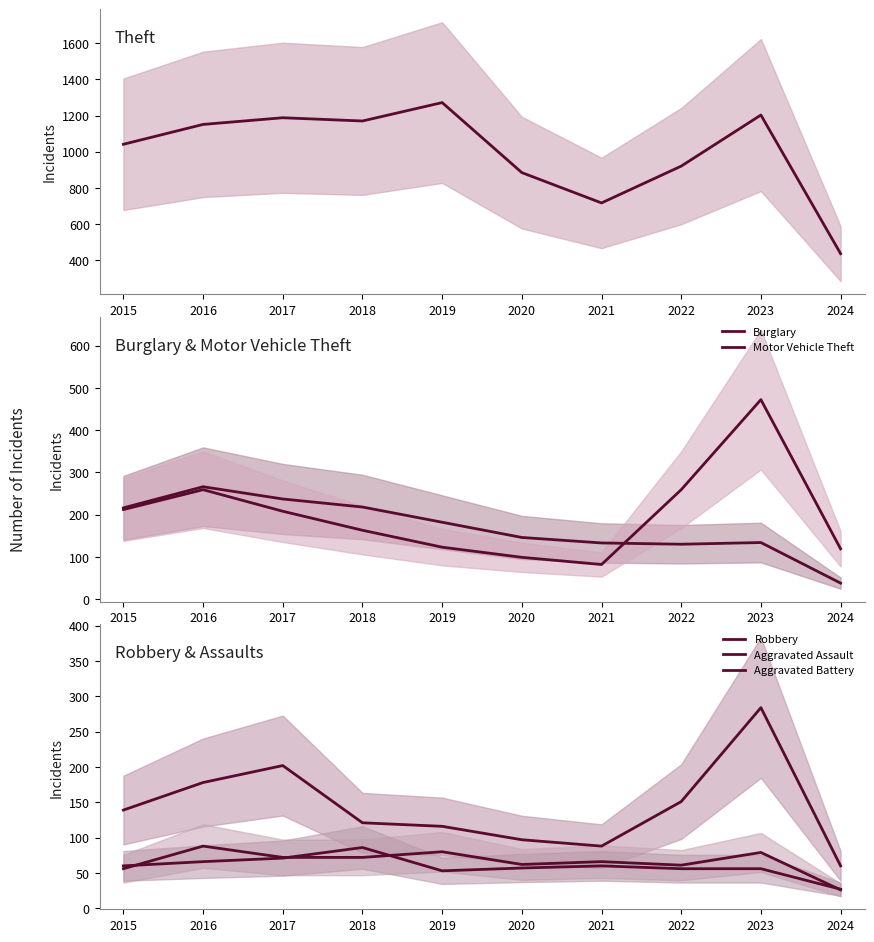

True or false: Burglary has more than 0 points higher than both neighbors.

True